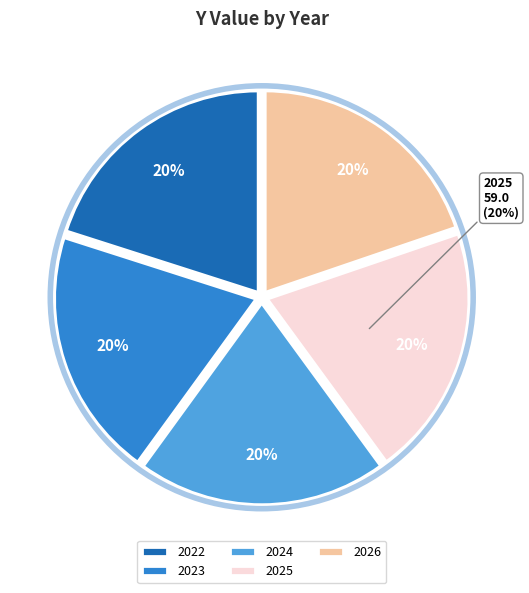

To the nearest percent, what portion does 2023 represent?

20%